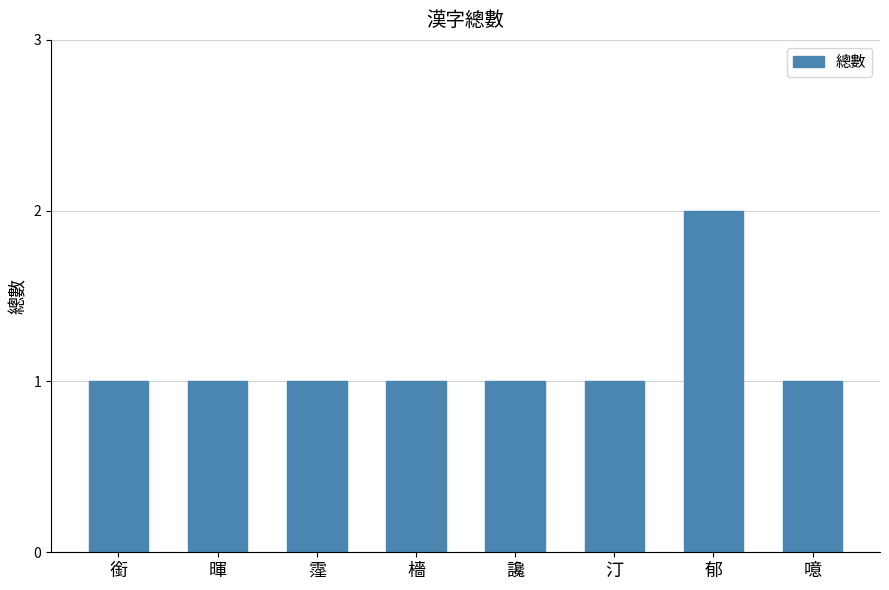

Reading left to right, list all the values displayed in this chart.

1	1	1	1	1	1	2	1